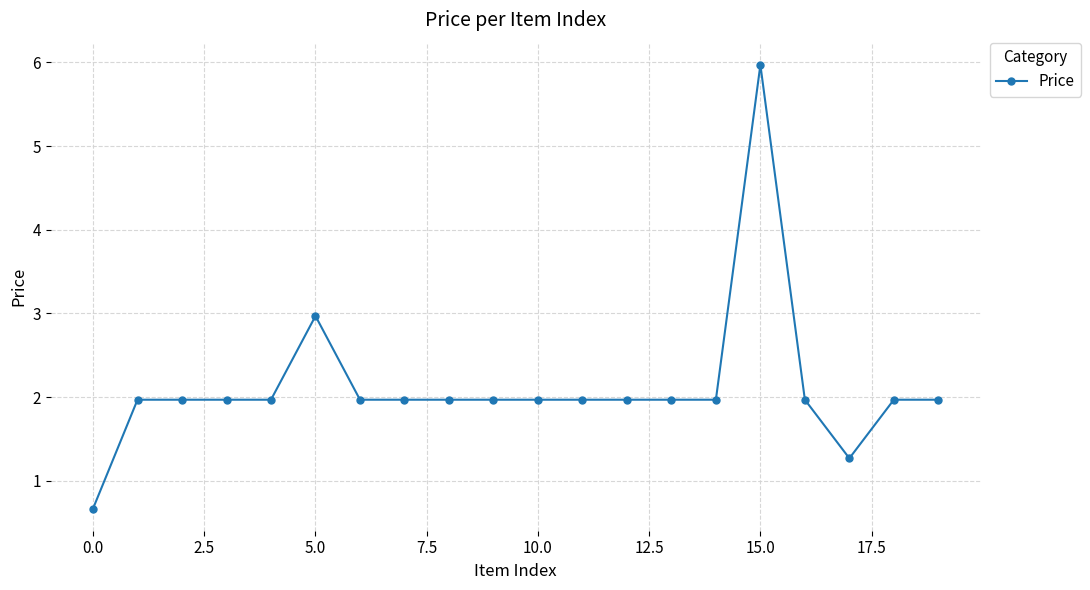

How many lines are shown in the chart?

1